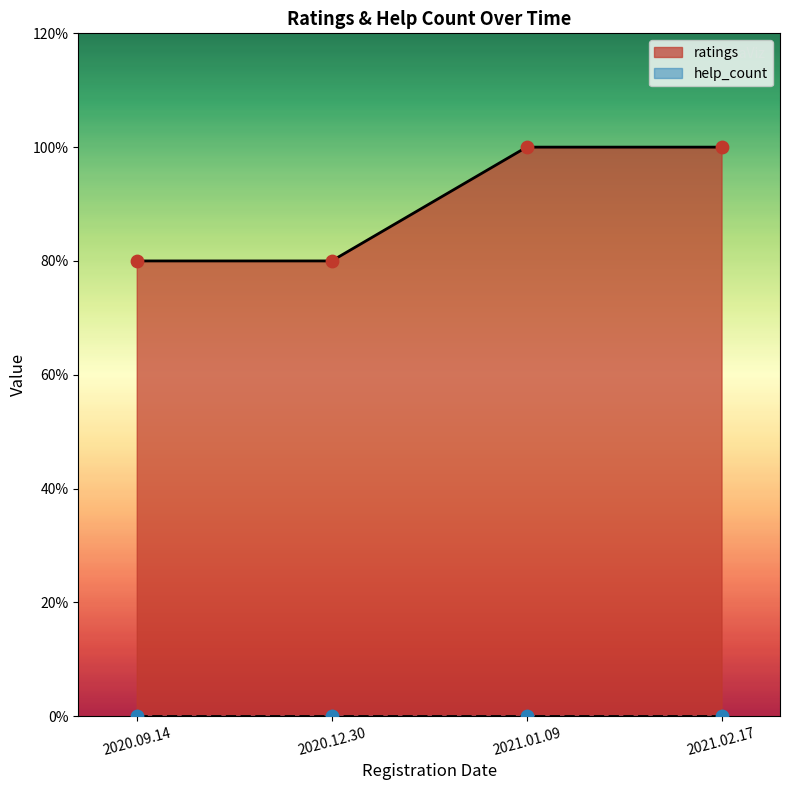

Between 2020.12.30 and 2020.09.14, which is larger?

2020.12.30